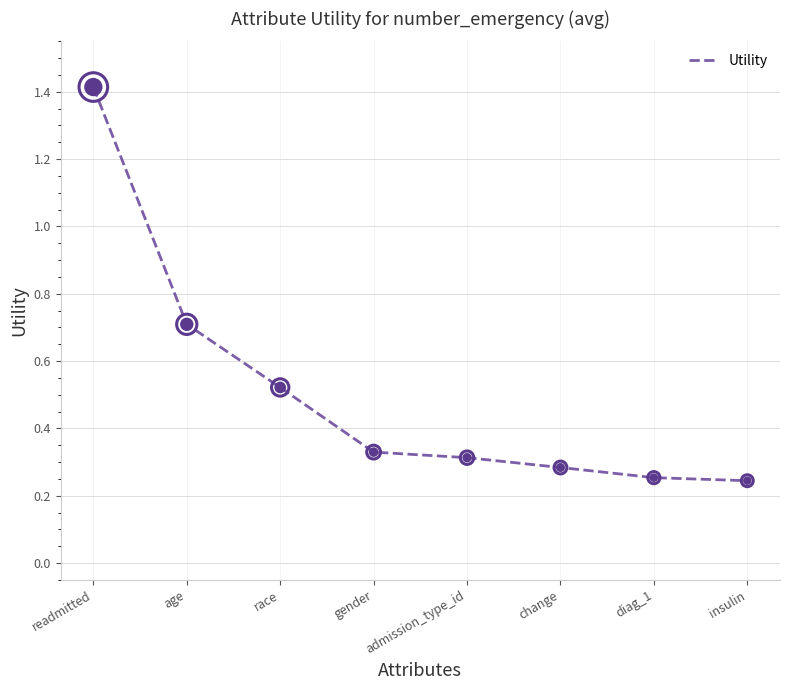

What is the change in value from gender to diag_1?

-0.1